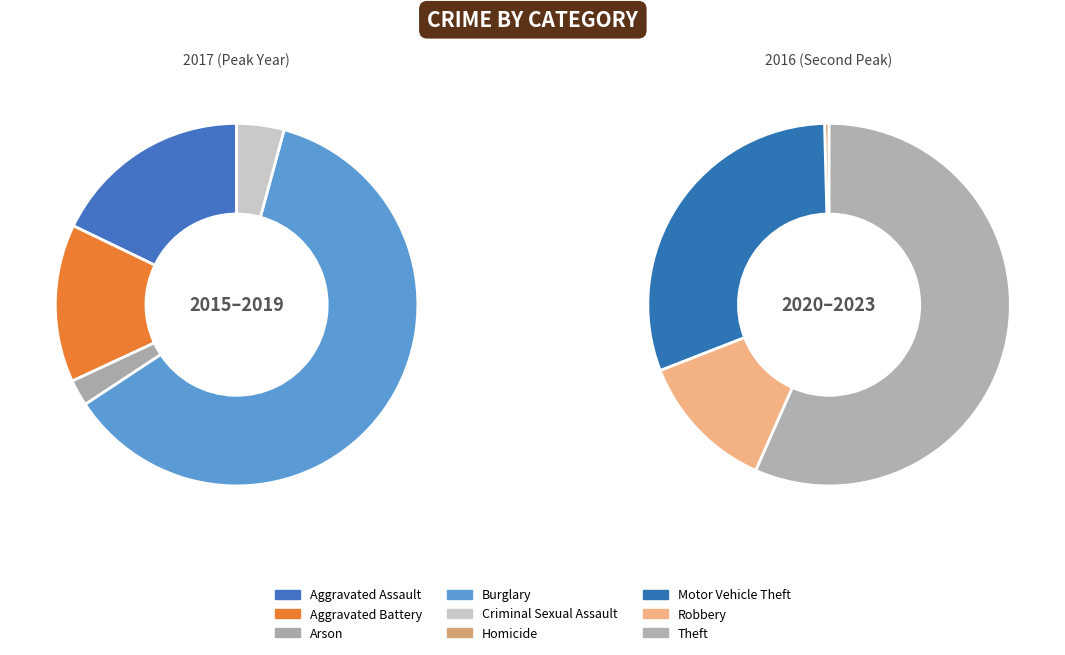

The Criminal Sexual Assault slice represents 16% of the pie. True or false?

False